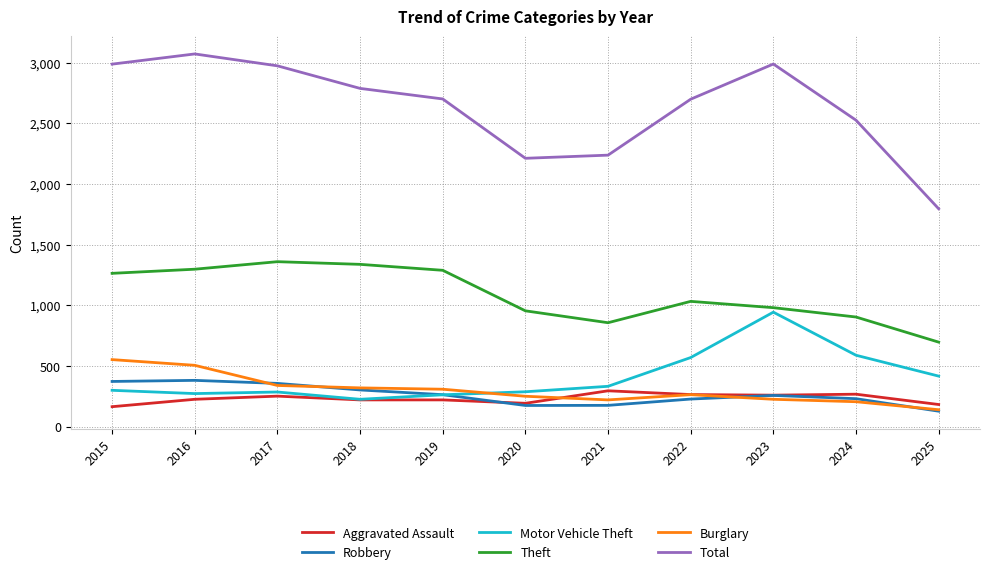

At which label does Burglary reach its peak?

2015